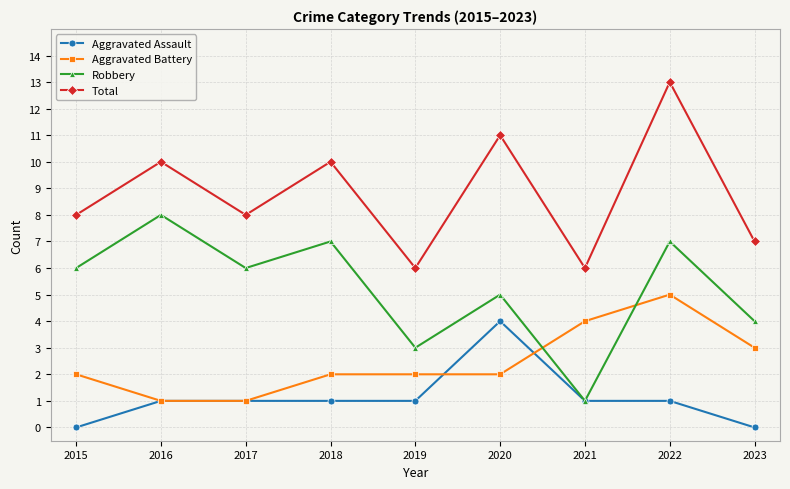

True or false: Total has more than 0 interior local peaks.

True